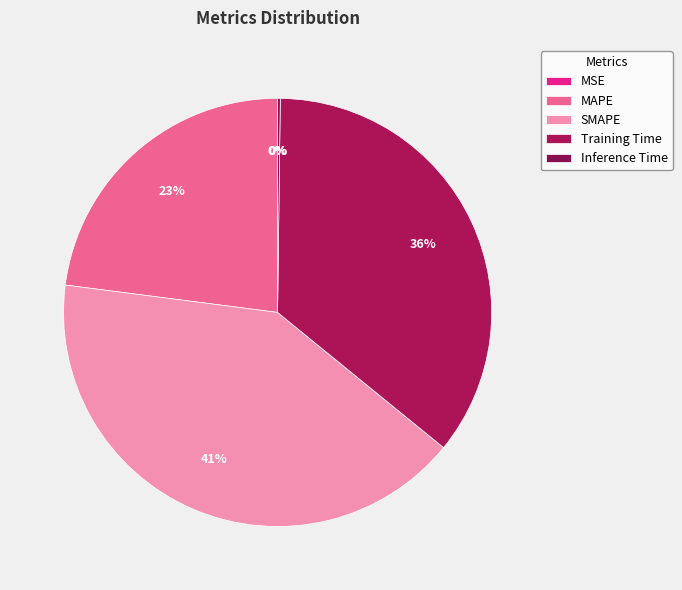

How many segments does this pie chart have?

5